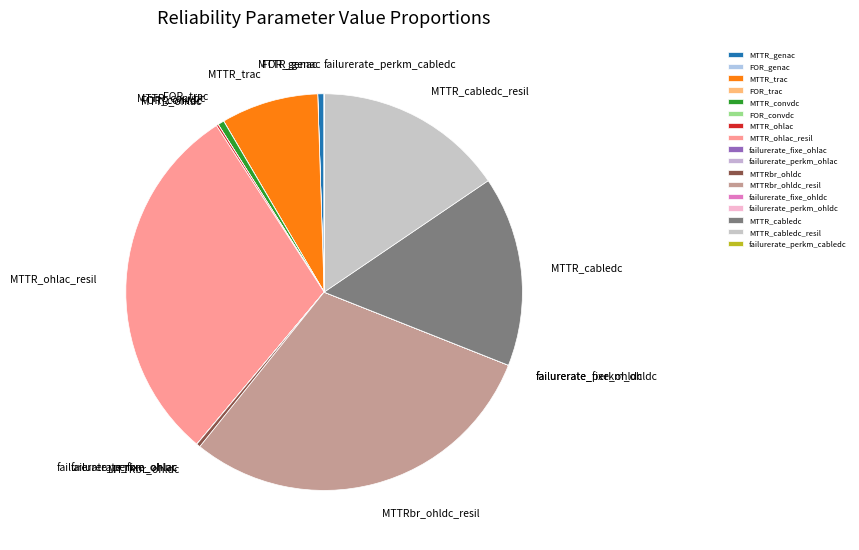

Combined, do MTTR_genac and MTTRbr_ohldc_resil account for over 50%?

No